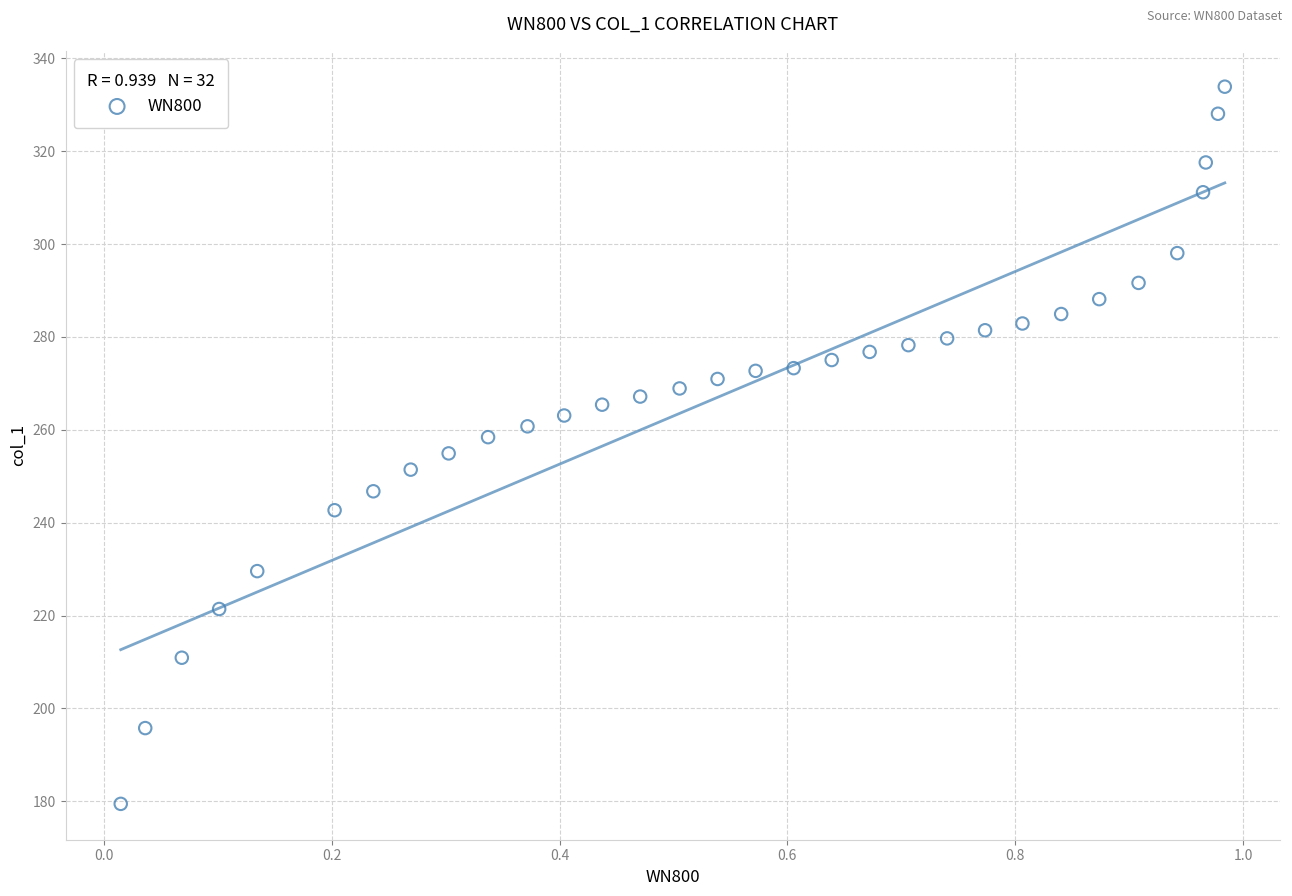

What is the range of X values (max minus min)?

1.0